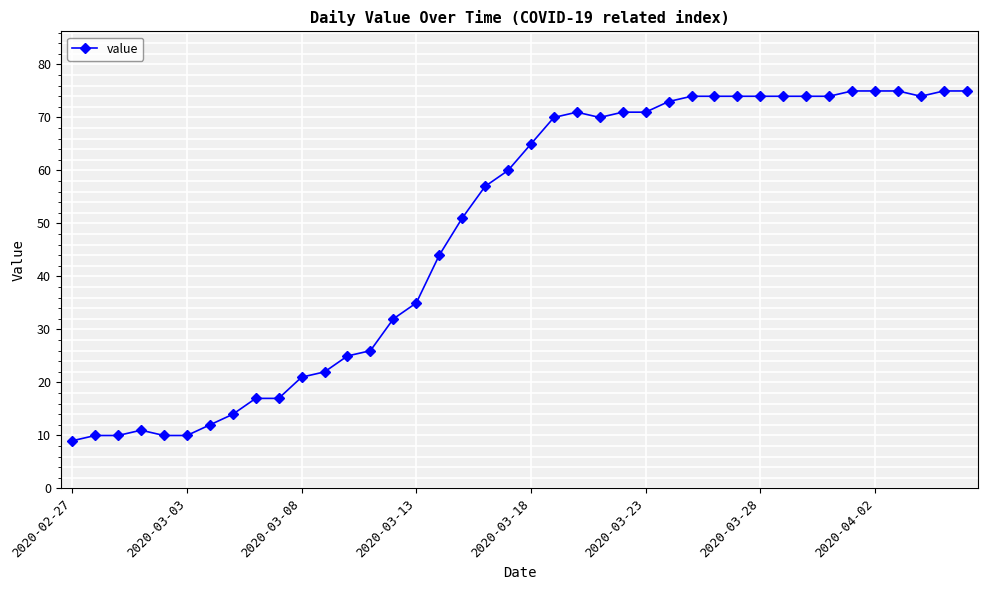

Reading right to left, list all the values displayed in this chart.

75	75	74	75	75	75	74	74	74	74	74	74	74	73	71	71	70	71	70	65	60	57	51	44	35	32	26	25	22	21	17	17	14	12	10	10	11	10	10	9